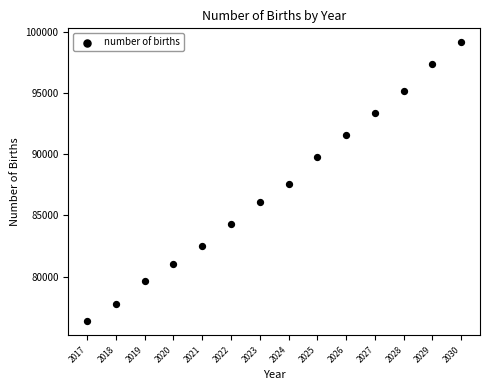

What is the range of Y values (max minus min)?

22795.0